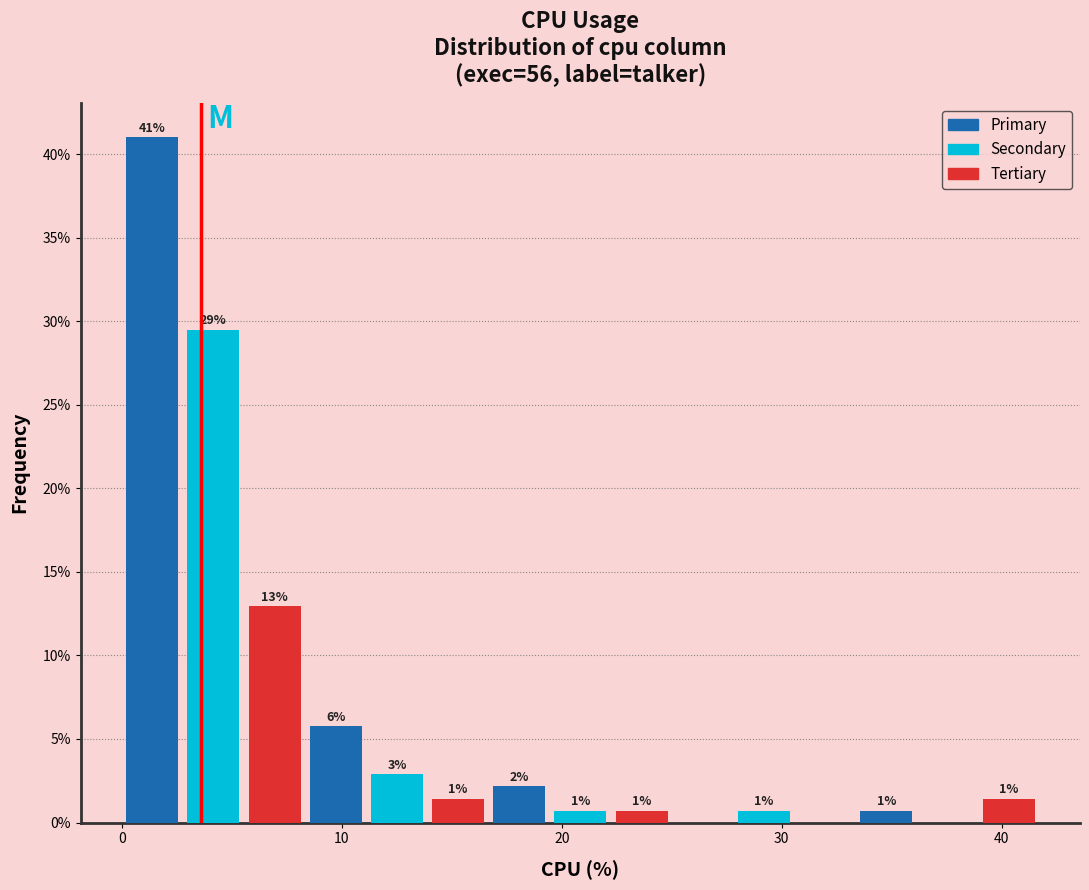

Around what value on the x-axis is the tallest bar? Give the approximate position of its centre, as read against the axis.

1